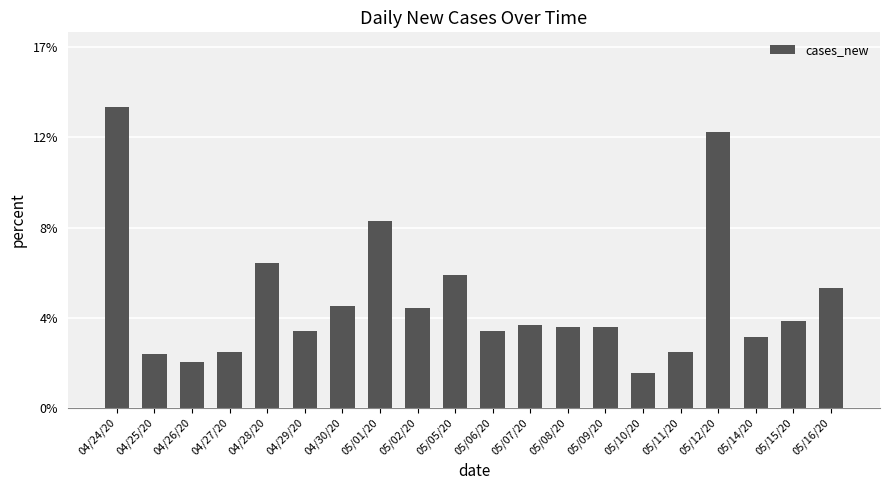

Which category has the highest value across all series?

04/24/20